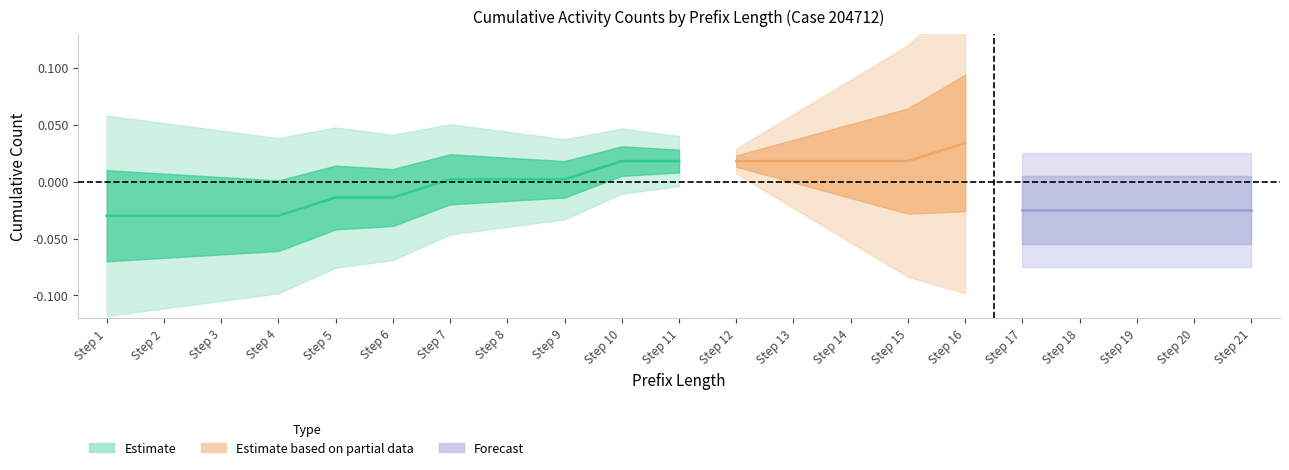

Where is O_SELECTED-COMPLETE nearest to the value 1?

10